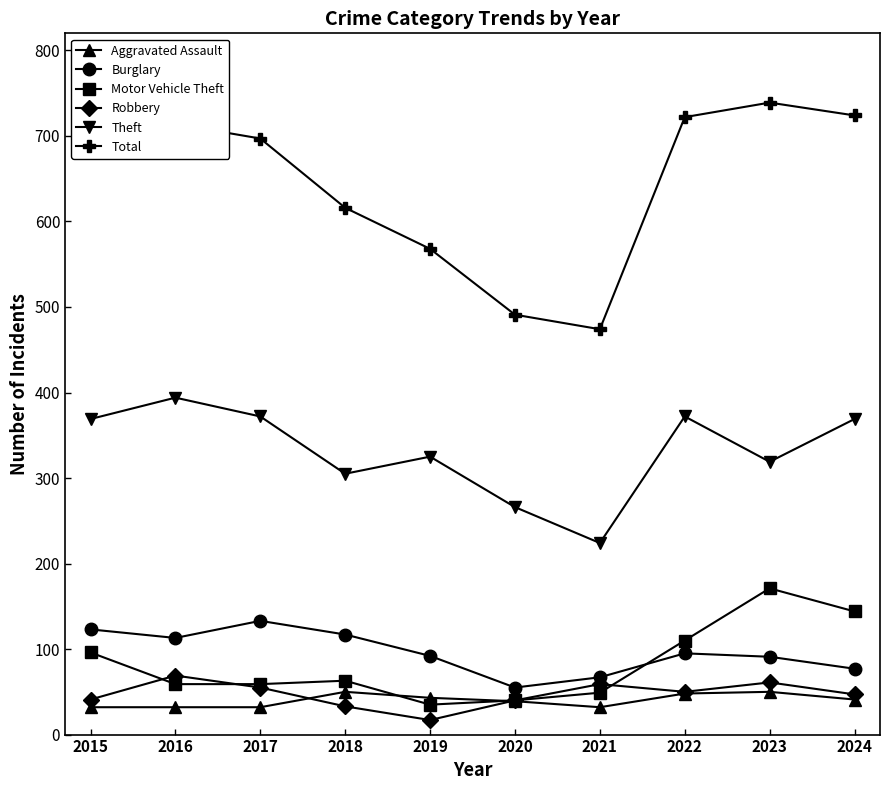

The value of Total at 2022 is 722. True or false?

True